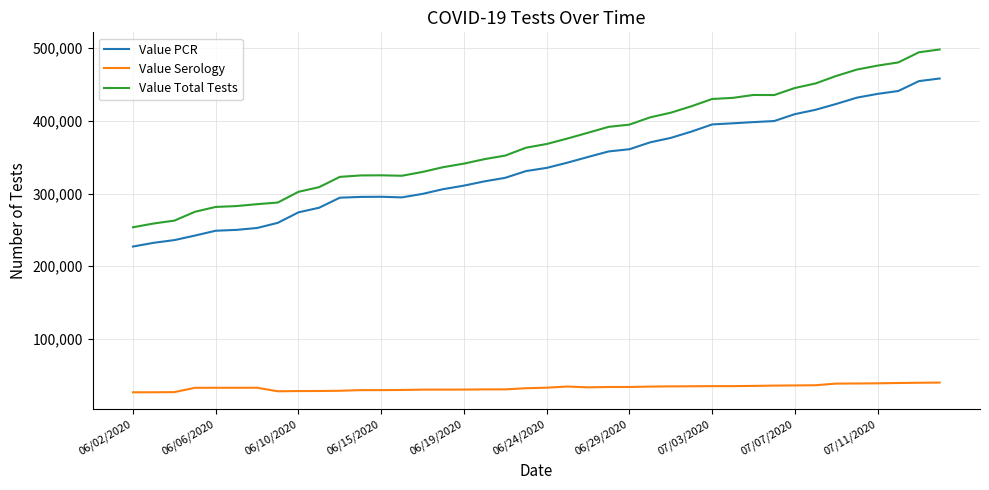

Which series has the widest spread of values?

Value Total Tests